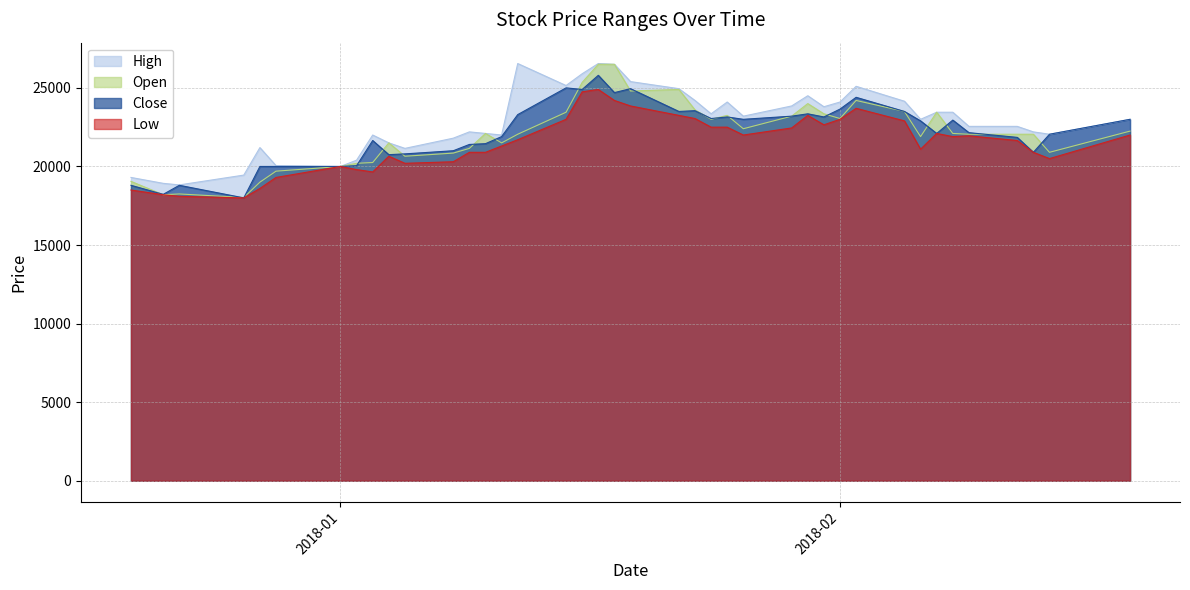

Count the number of categories in the chart.

40